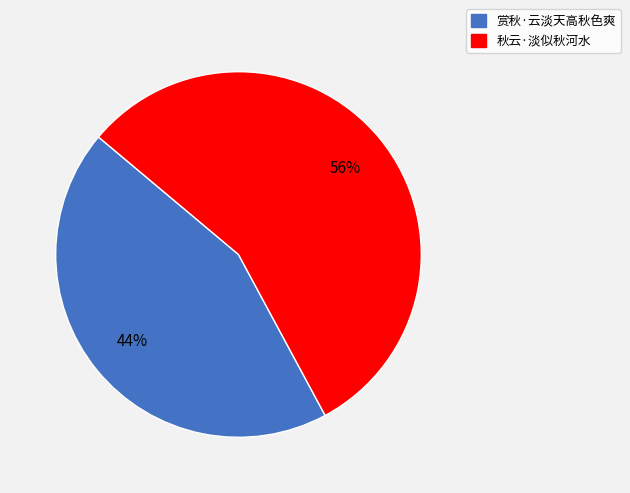

To the nearest percent, what is the average slice percentage?

50%